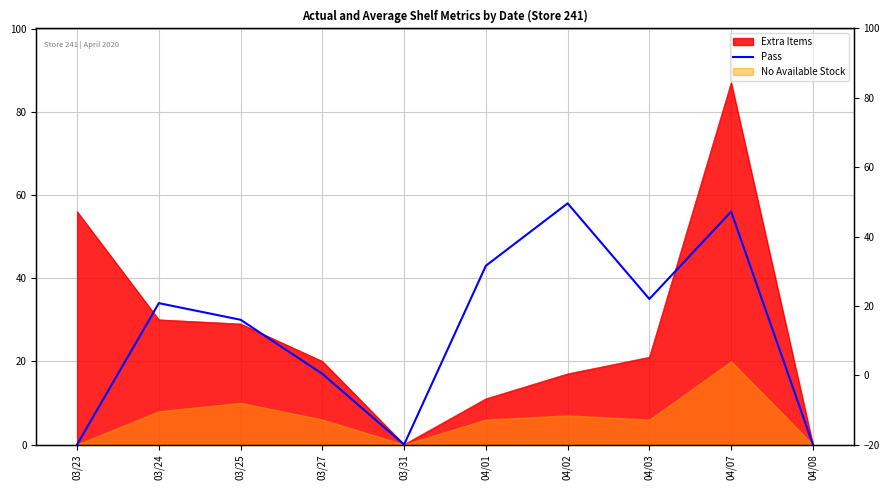

Where is the data nearest to the value 29?

03/25